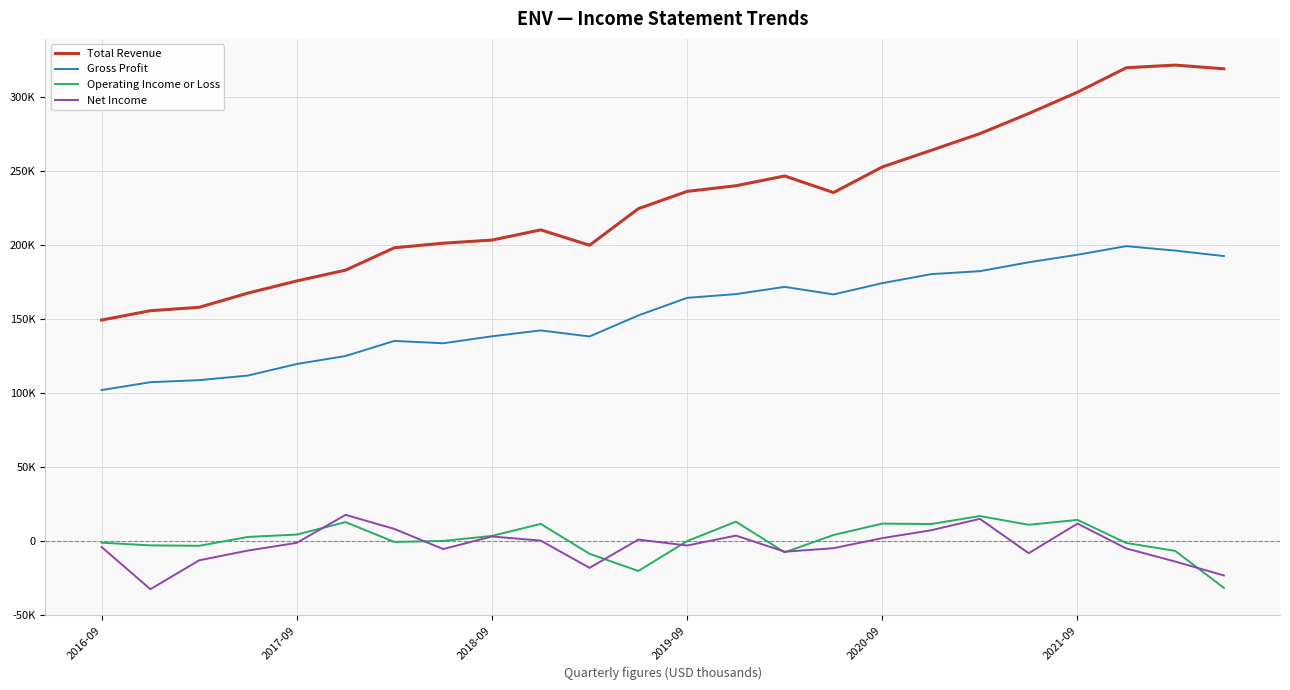

Where is Total Revenue nearest to the value 235300?

15